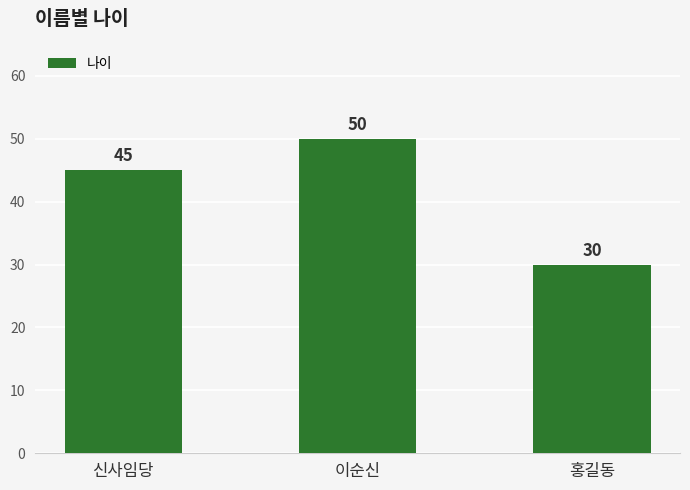

What is the maximum value shown in the chart?

50